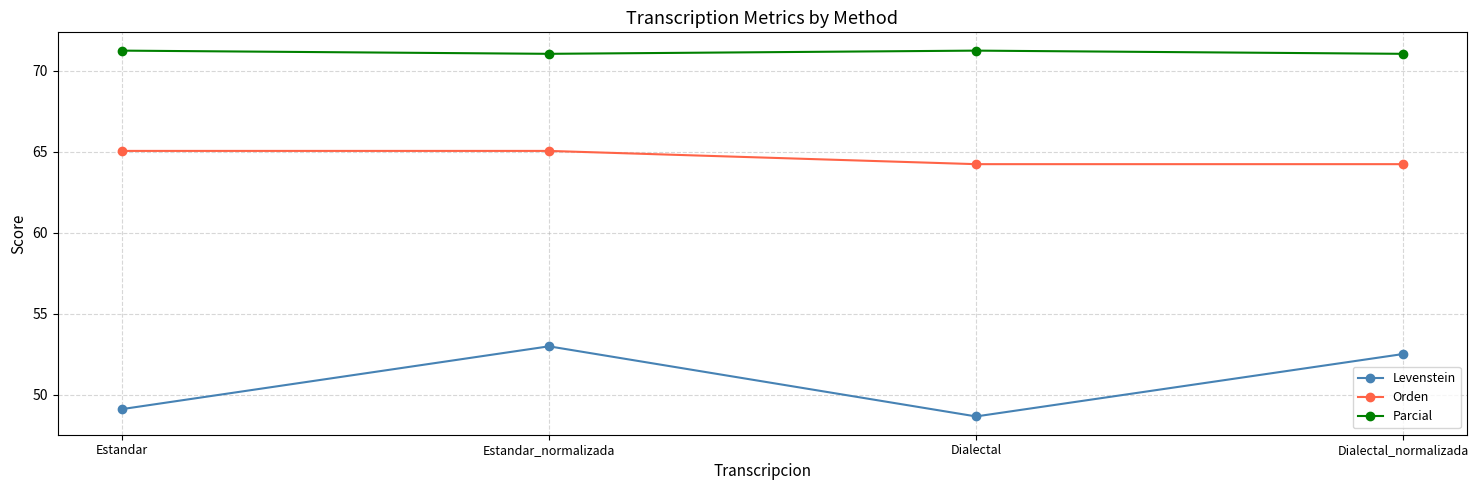

What is the minimum value for Levenstein?

48.7